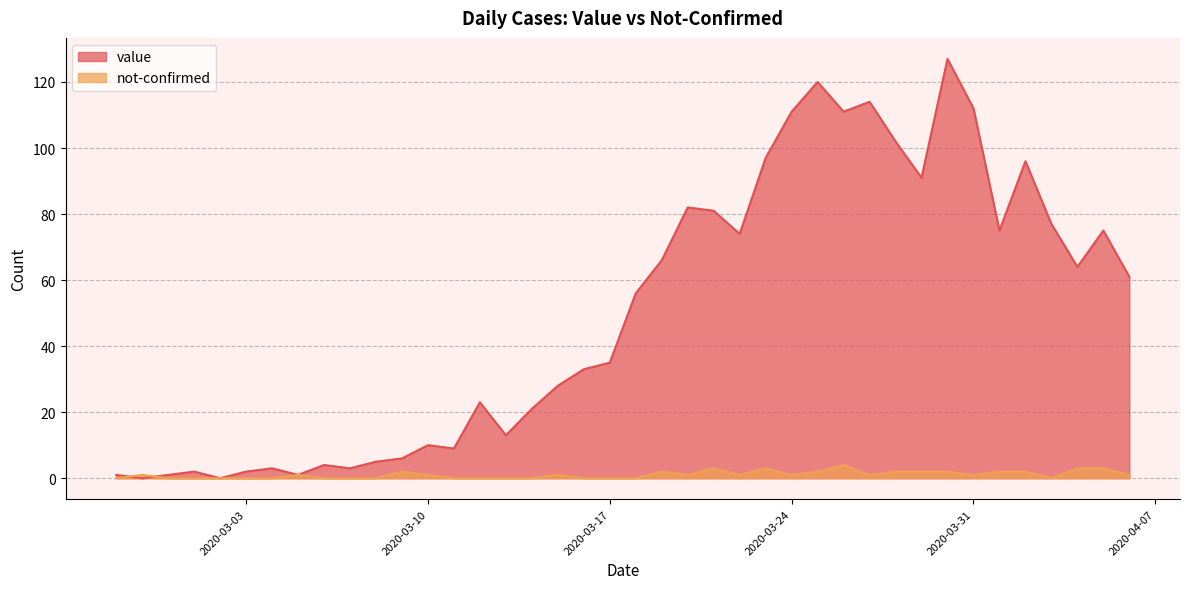

Which series has the widest spread of values?

value